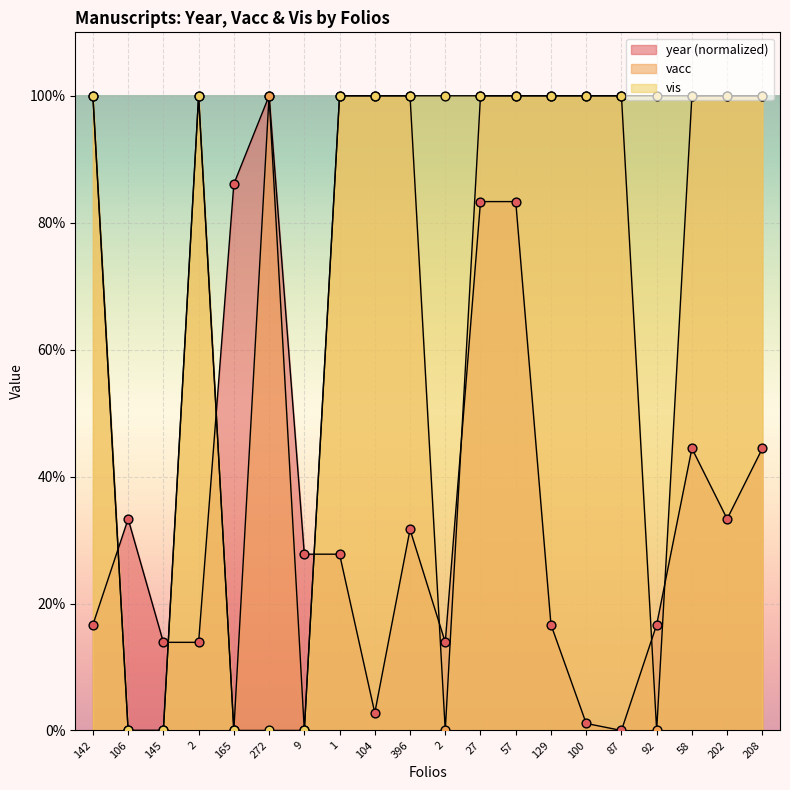

Which series has the widest spread of Y values?

year